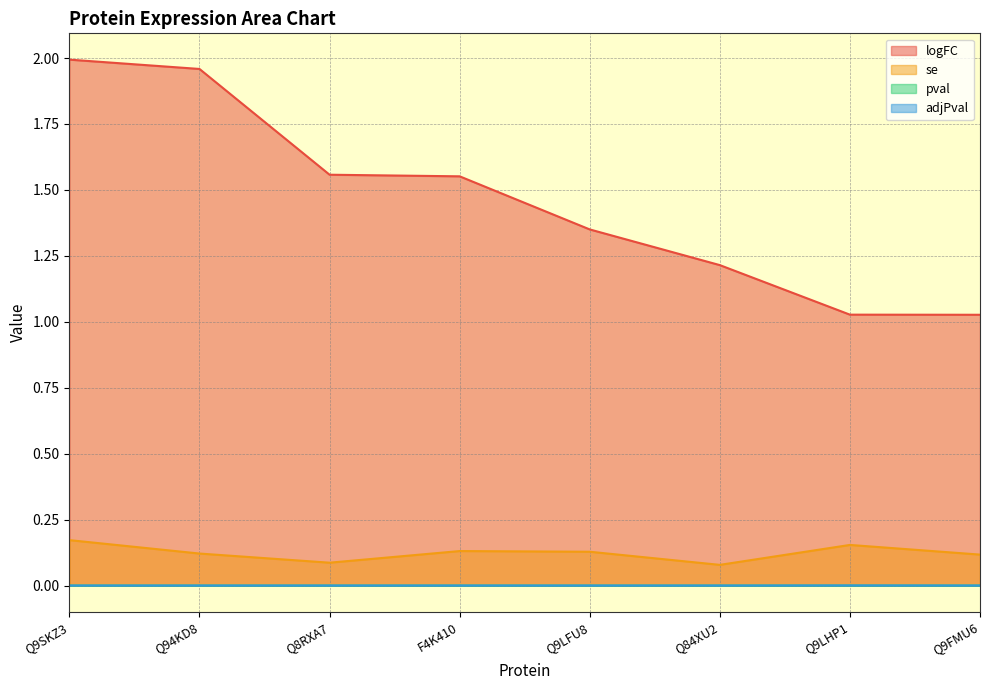

What is the total value across all series at Q9LHP1?

1.2